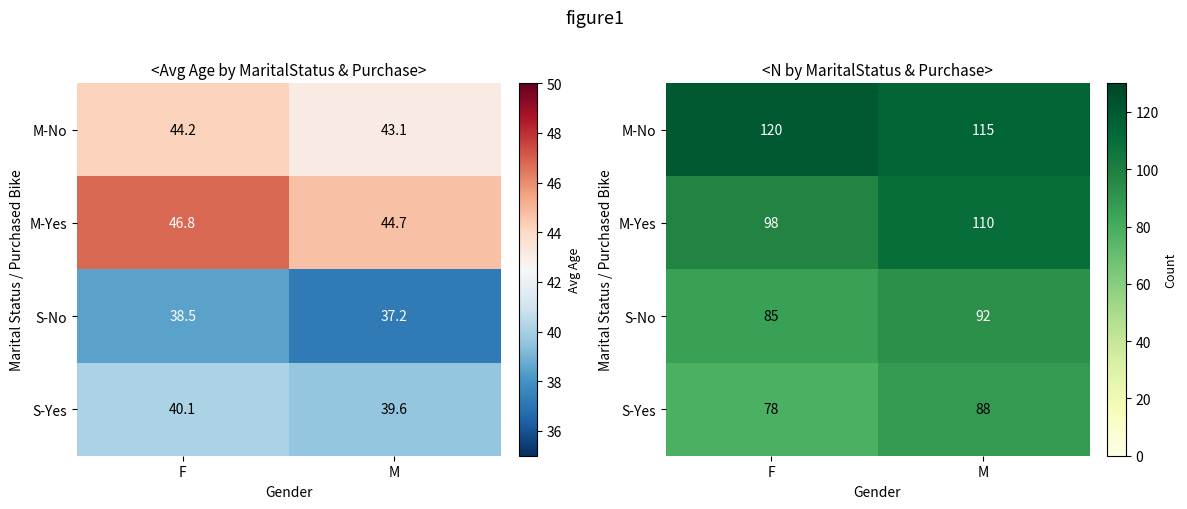

Rank the series at M from highest to lowest value.

M-No, M-Yes, S-No, S-Yes